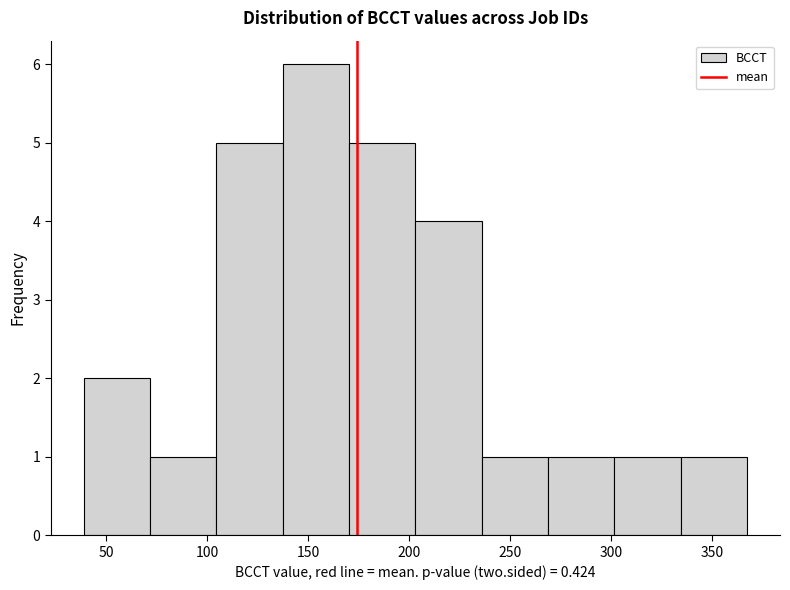

Reading left to right, list every bar in this chart as the range it spans on the x-axis followed by its height. Neither the bar edges nor the heights are printed on the chart, so give them approximately, as read against the axes.

40 to 70: 2
70 to 105: 1
105 to 135: 5
135 to 170: 6
170 to 205: 5
205 to 235: 4
235 to 270: 1
270 to 300: 1
300 to 335: 1
335 to 365: 1